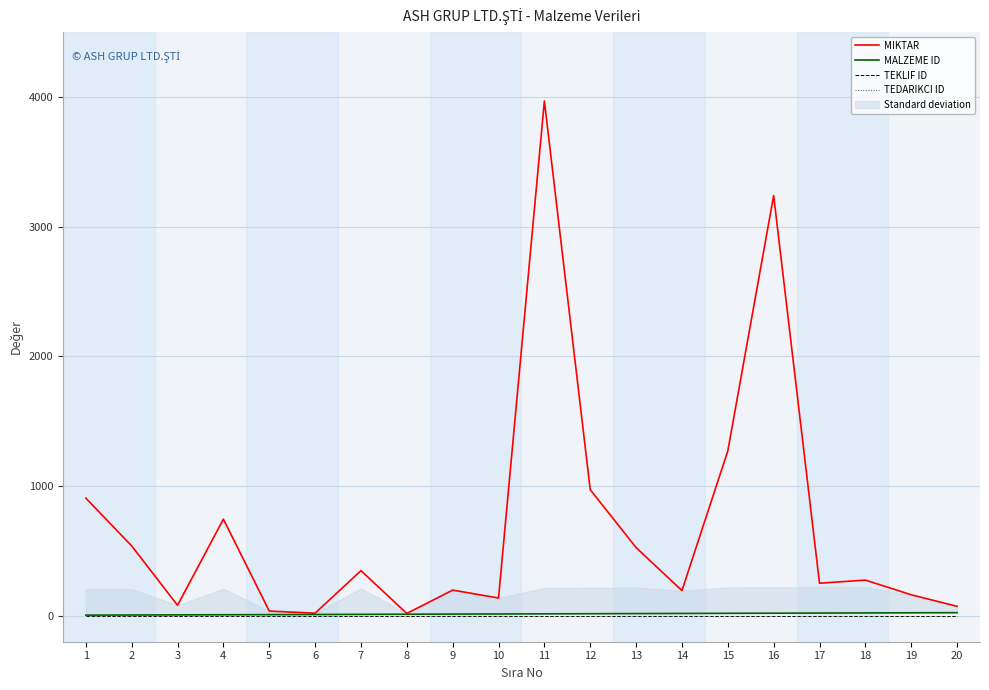

At which label is MALZEME ID closest to 14?

10